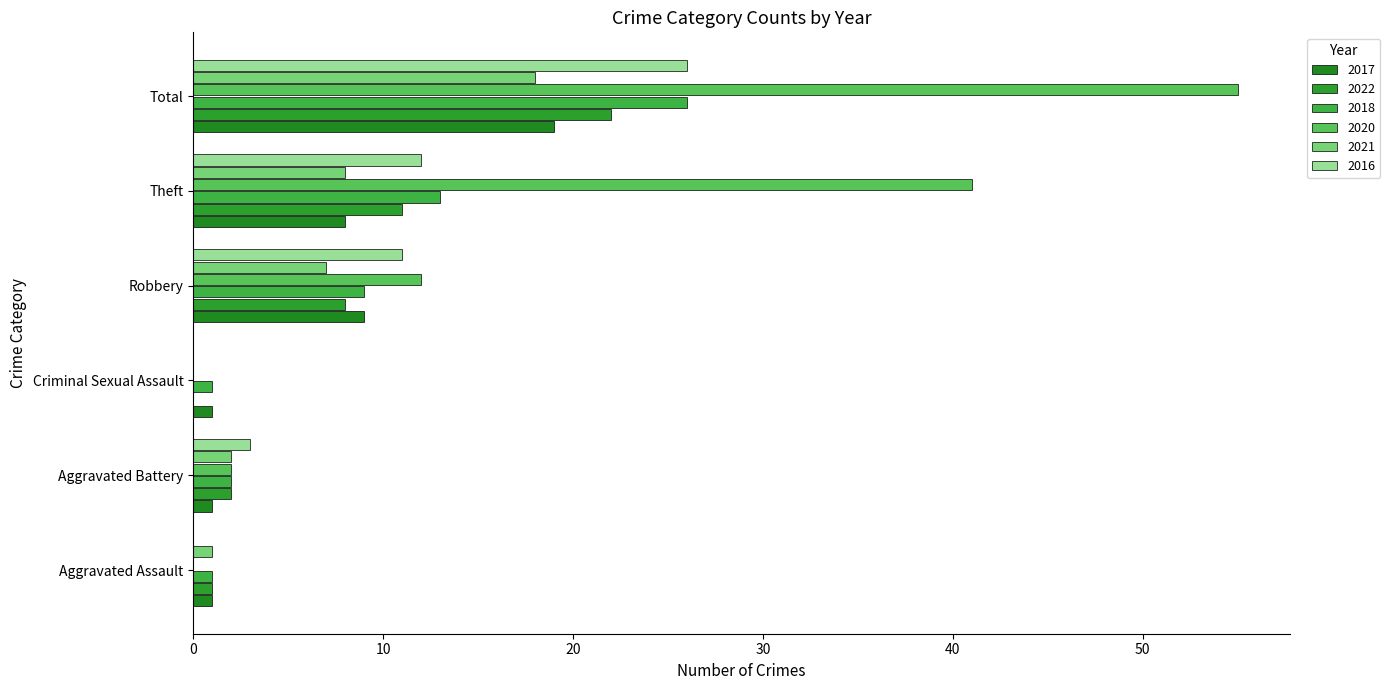

At which category is the sum across all series the highest?

Total